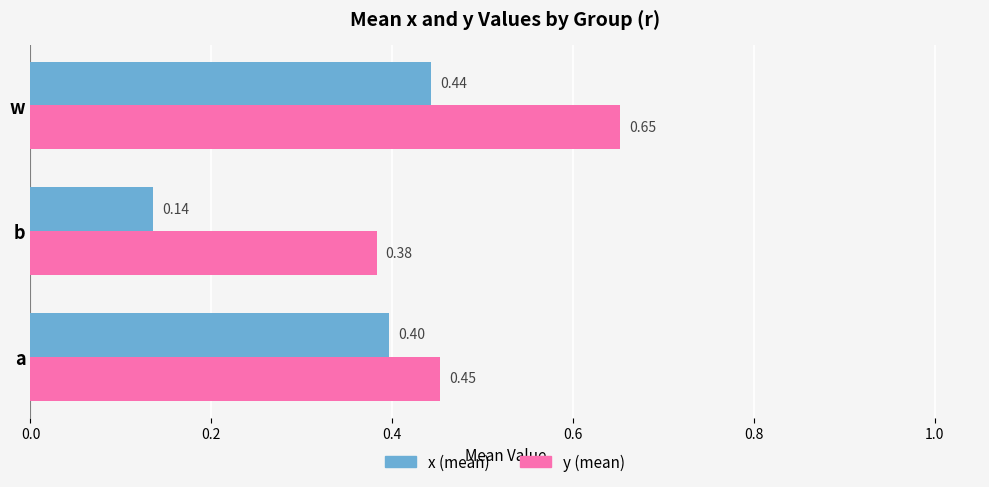

What is the average value of the x (mean) series?

0.3